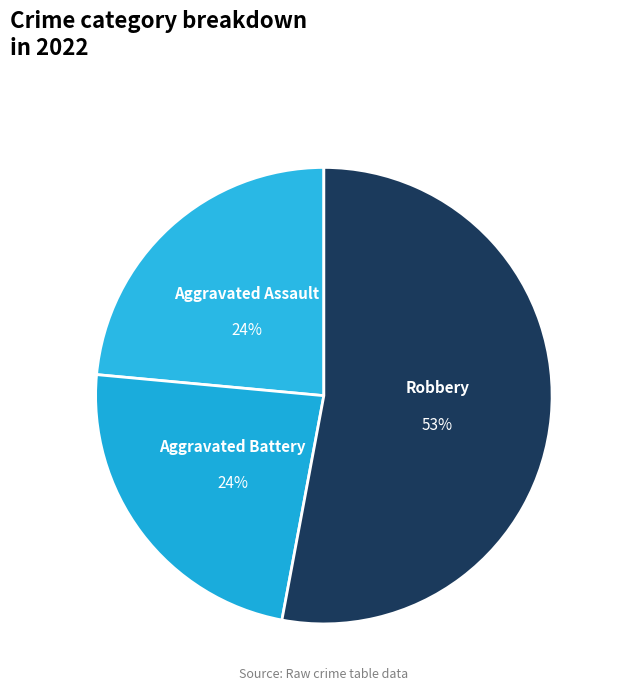

The Aggravated Battery slice represents 9% of the pie. True or false?

False